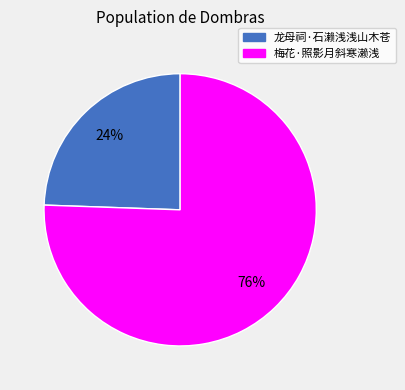

What is the largest slice in the pie chart?

梅花·照影月斜寒濑浅